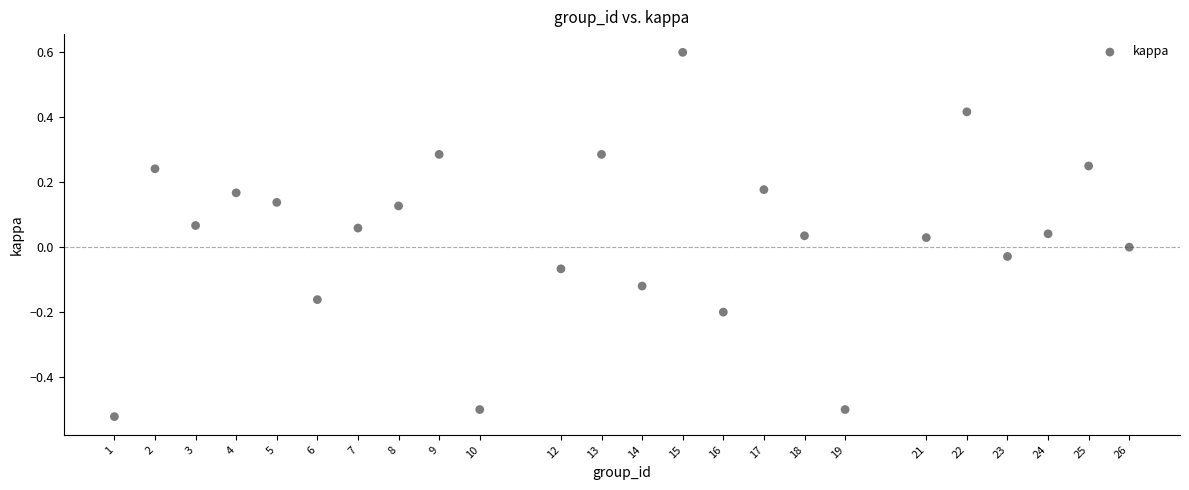

What is the range of X values (max minus min)?

25.0